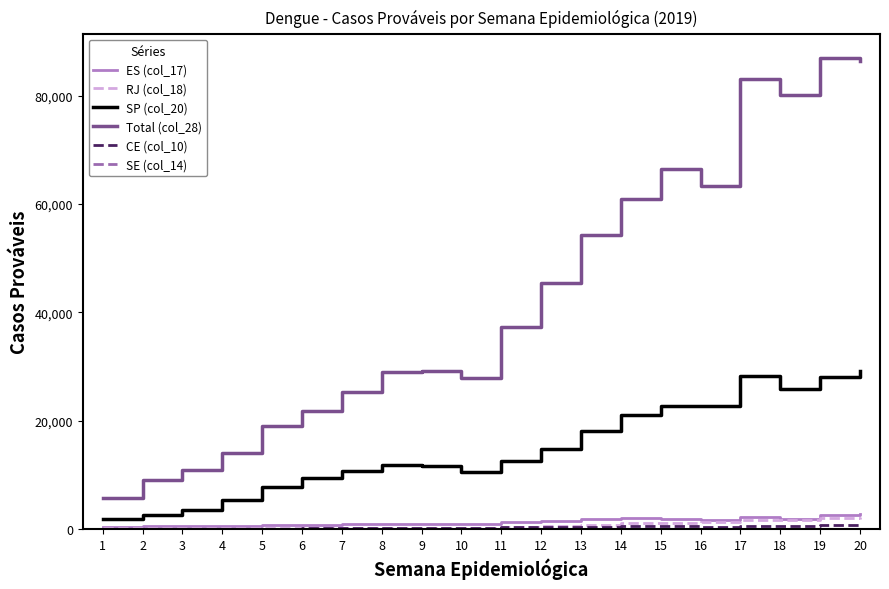

What is the total value across all series at 20?

121021